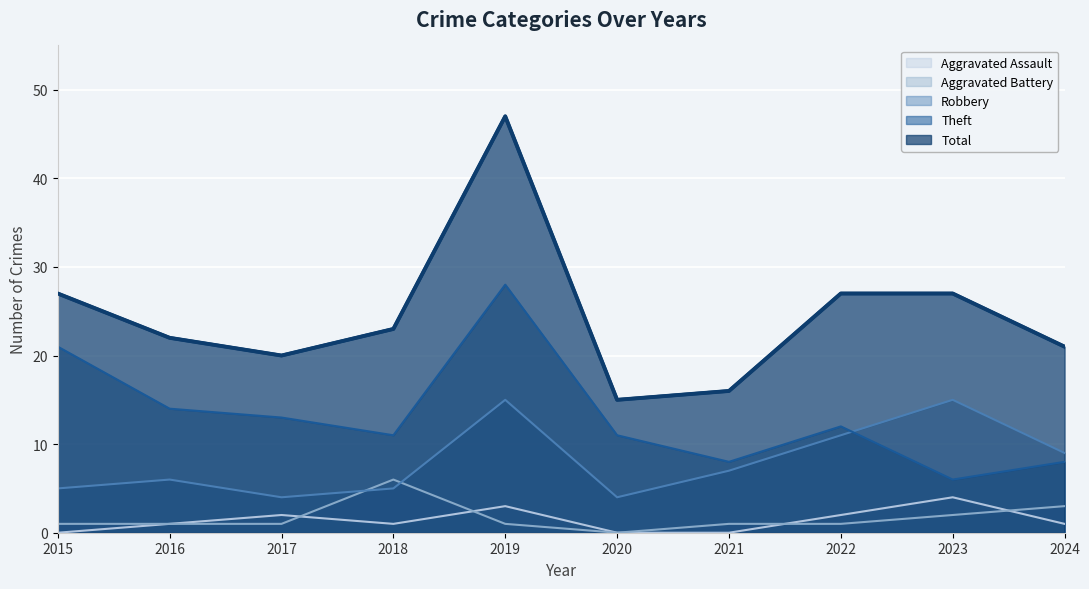

At 2016, list the series in order from largest to smallest.

Total, Theft, Robbery, Aggravated Assault, Aggravated Battery